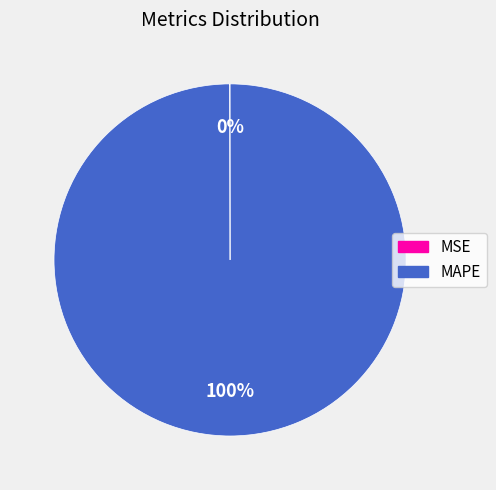

To the nearest percent, what is the average slice percentage?

50%